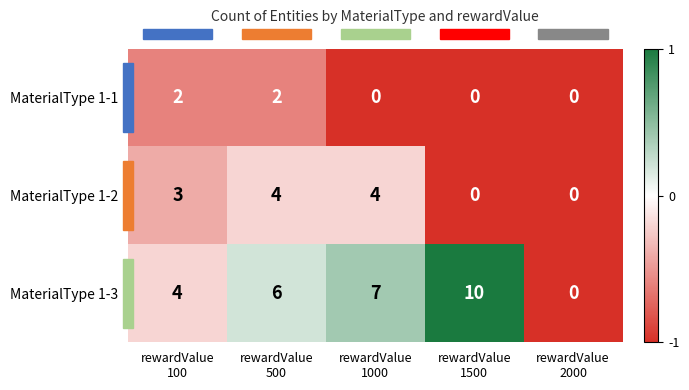

List the series in order of their peak value, highest first.

MaterialType 1-3, MaterialType 1-2, MaterialType 1-1